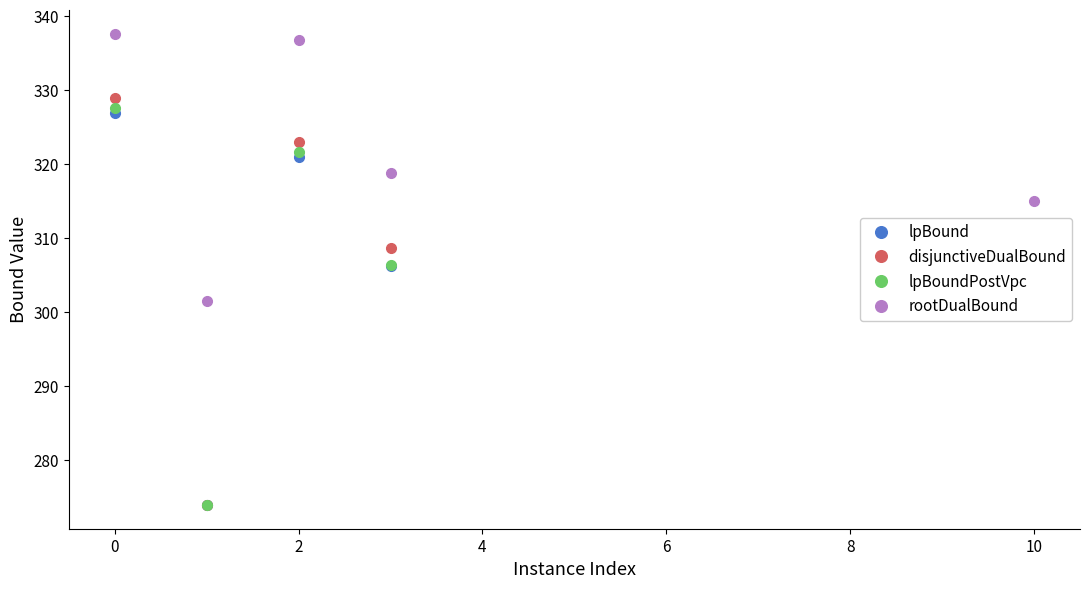

True or false: rootDualBound and disjunctiveDualBound cross at least once.

False